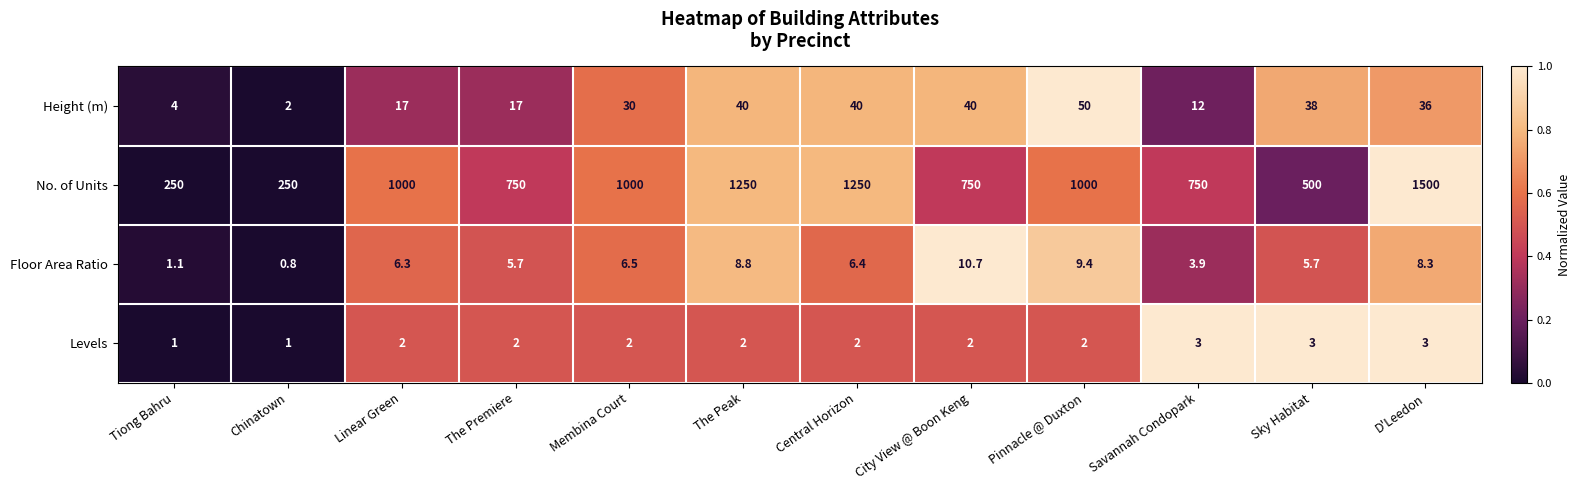

Rank the series by their maximum value, from lowest to highest.

Levels, Floor Area Ratio, Height (m), No. of Units